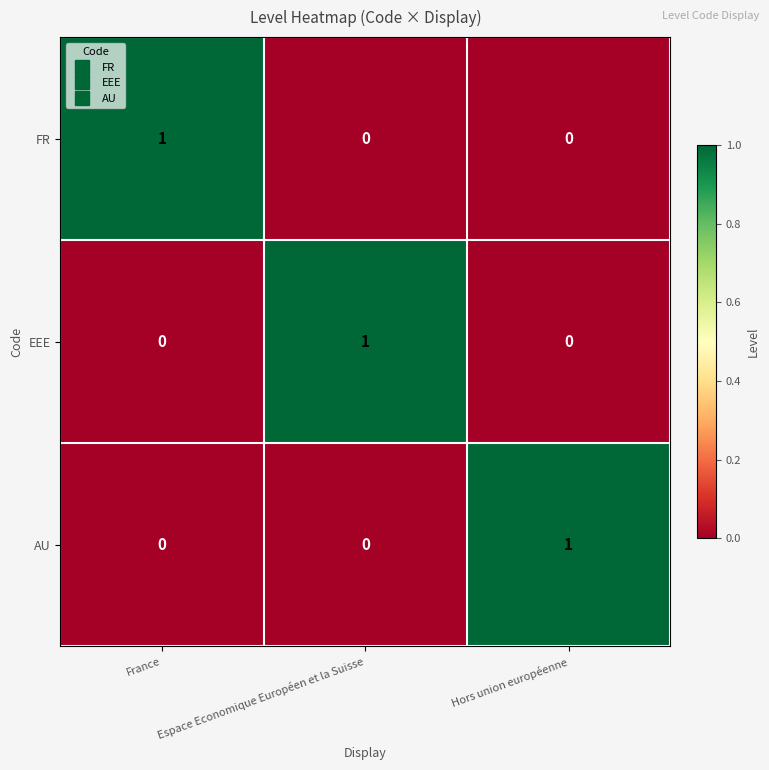

At how many categories does at least one series exceed 0?

3